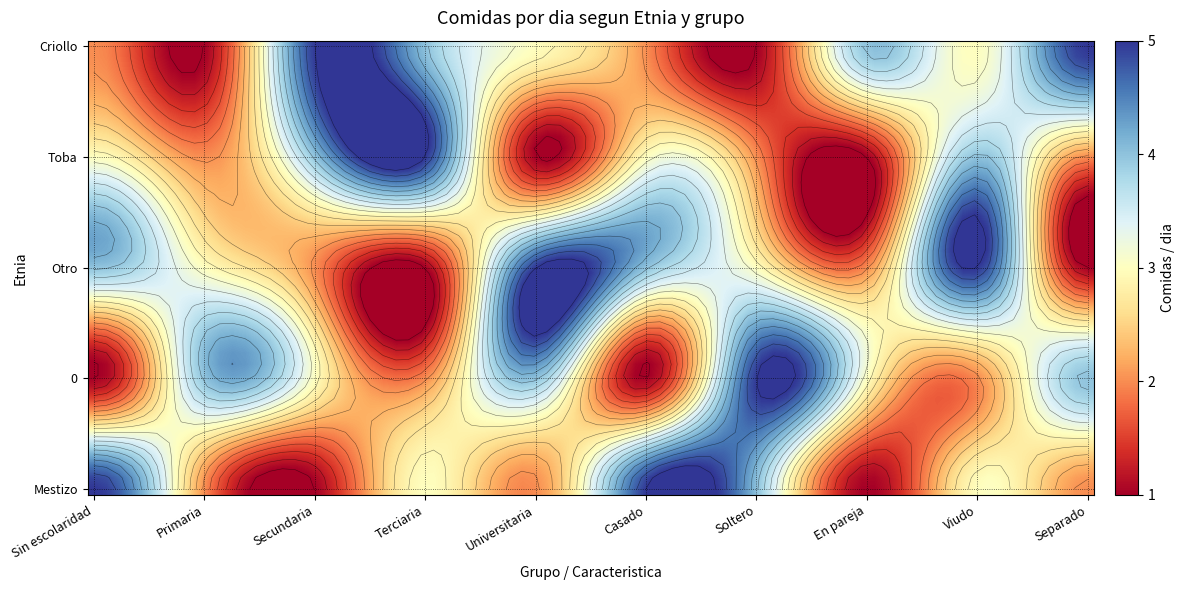

What is the total value across all series at Soltero?

15